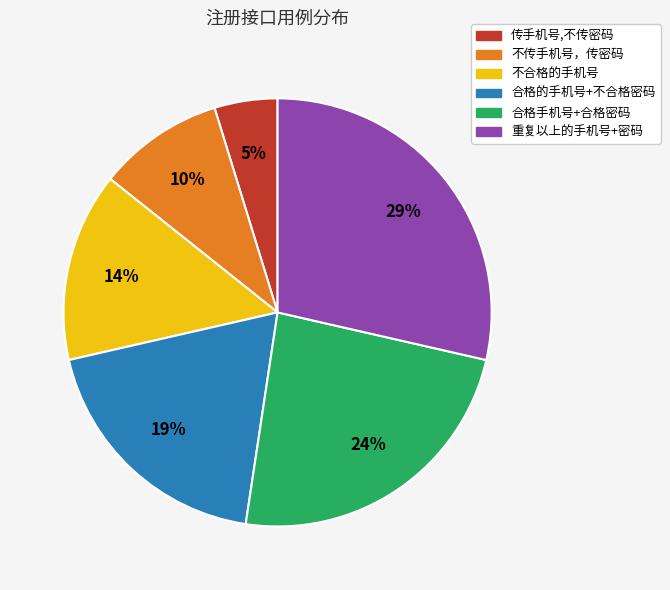

Is it true that 合格手机号+合格密码 is 33% of the pie?

False